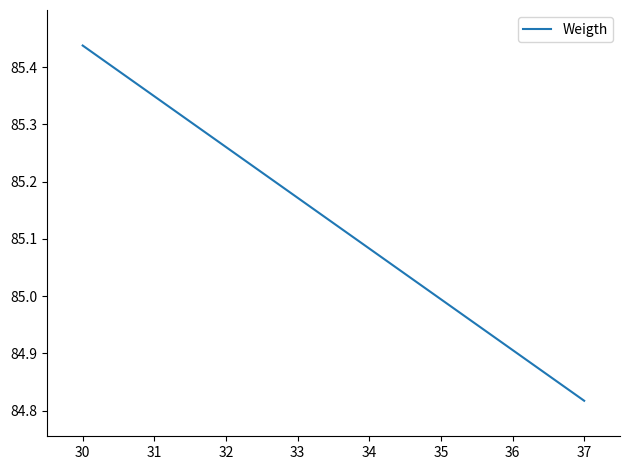

The value at 33 is 143.4. True or false?

False